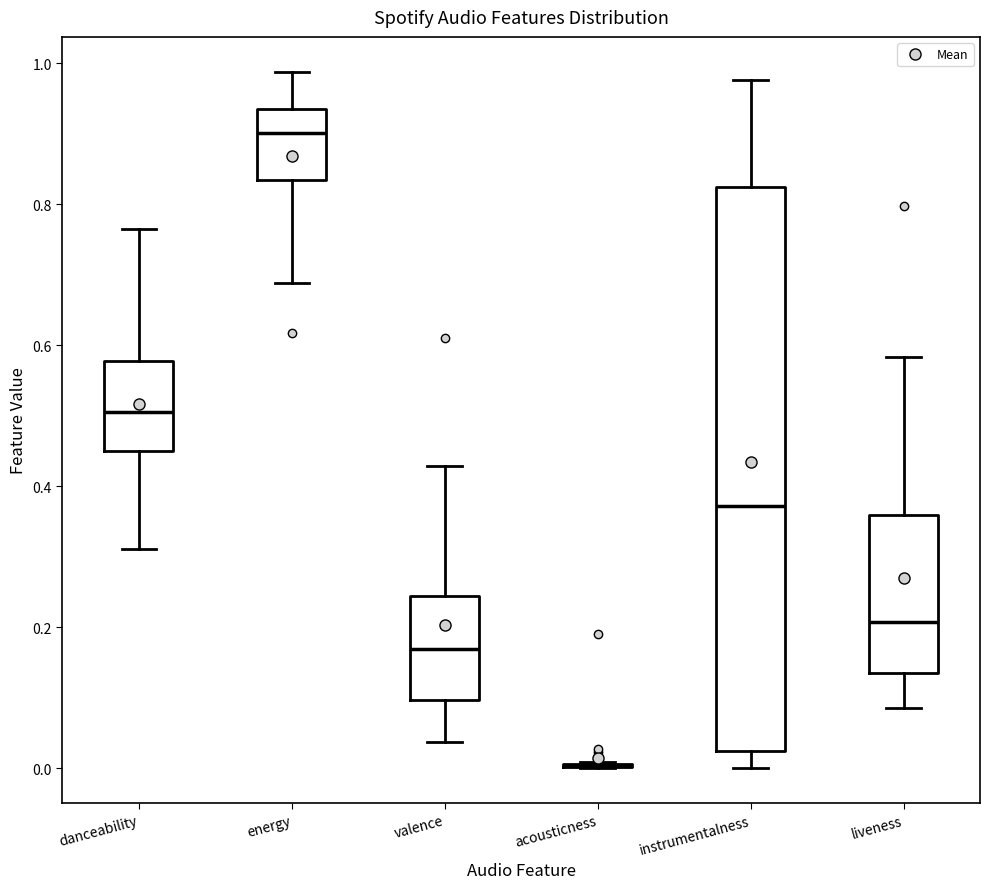

Which box is the tallest, from its lower edge to its upper edge?

instrumentalness